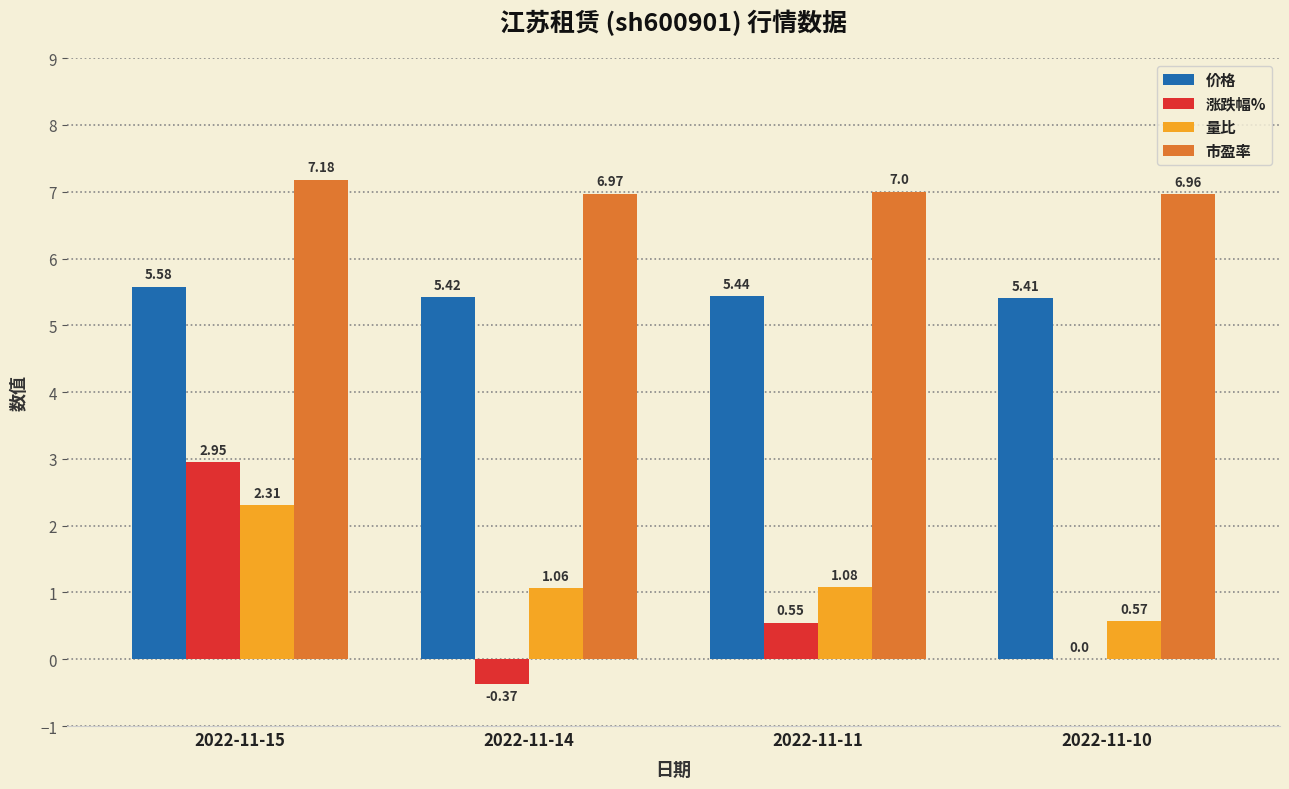

How many series are shown in this chart?

4